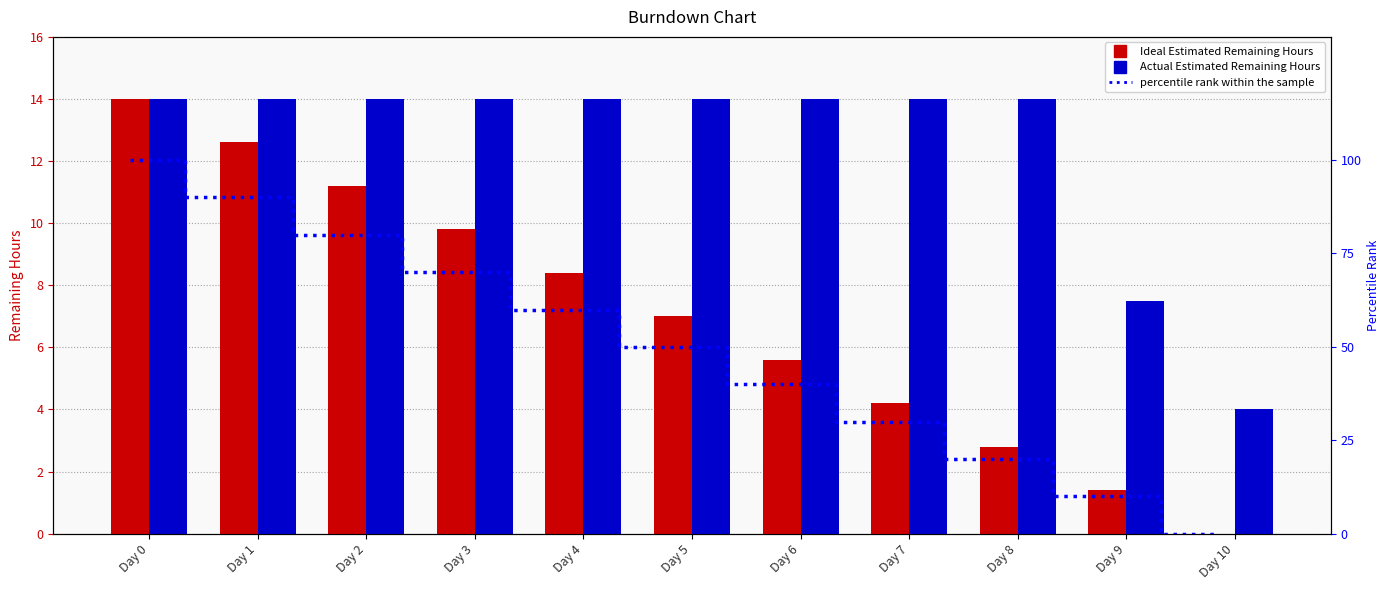

What is the highest value of the Ideal Estimated Remaining Hours series?

14.0